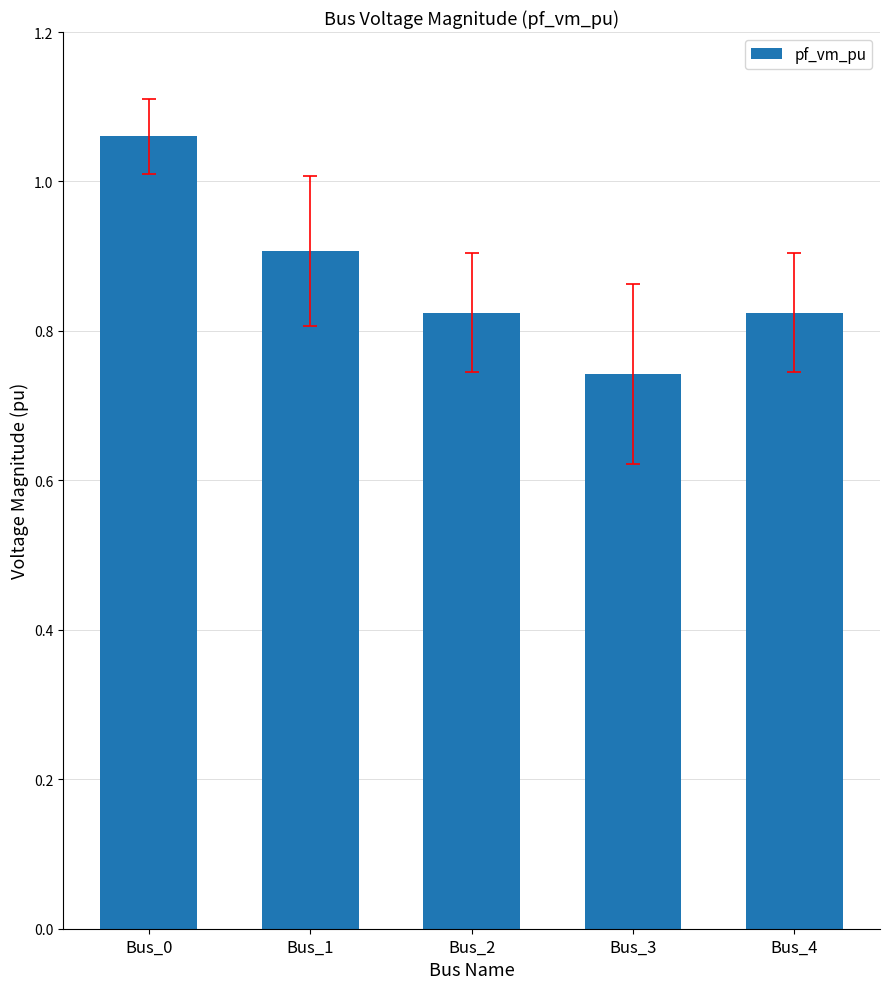

How many categories are shown in the chart?

5